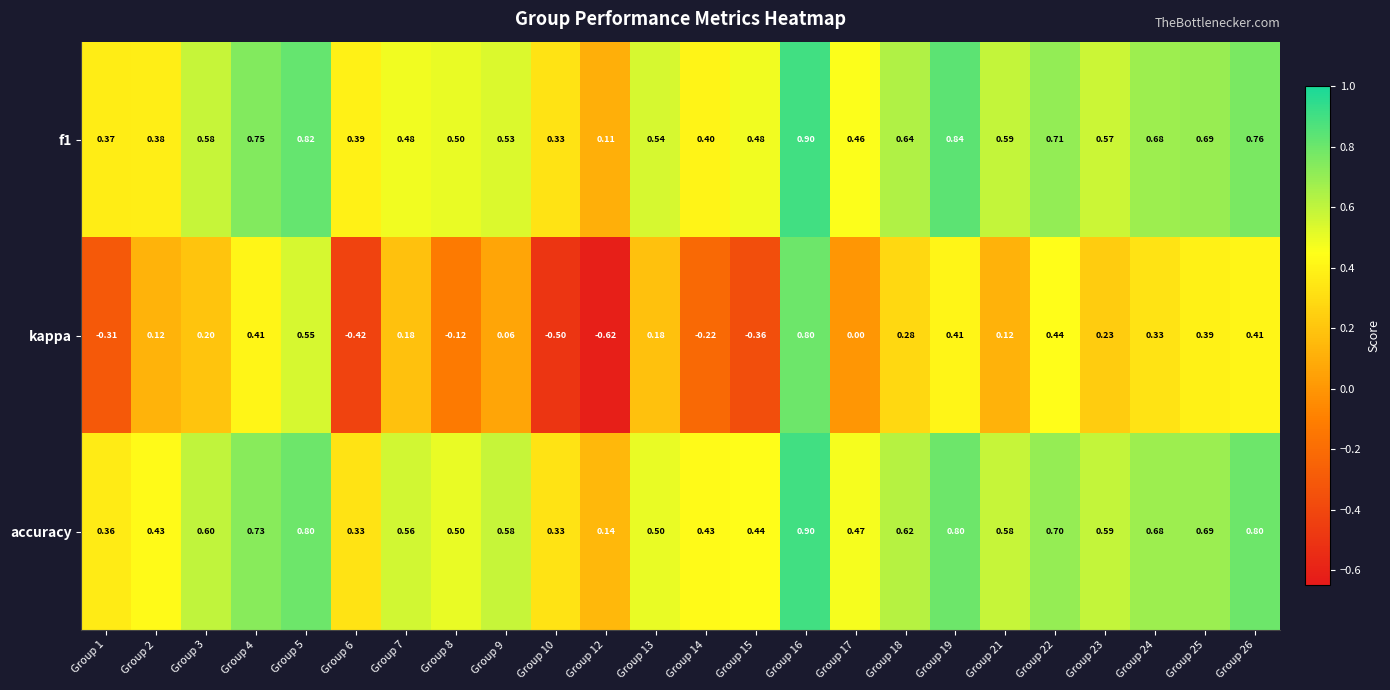

Which series has the largest total across all categories?

accuracy